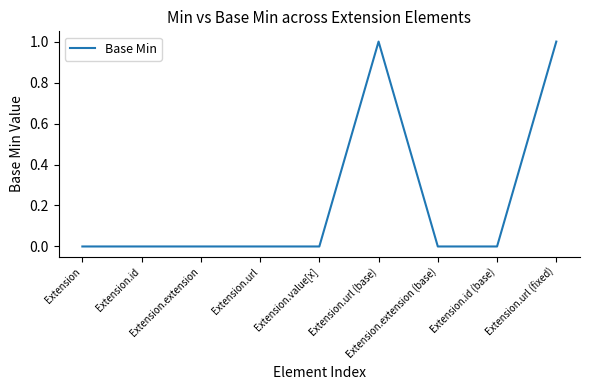

Reading right to left, extract all data points from this chart.

1	0	0	1	0	0	0	0	0